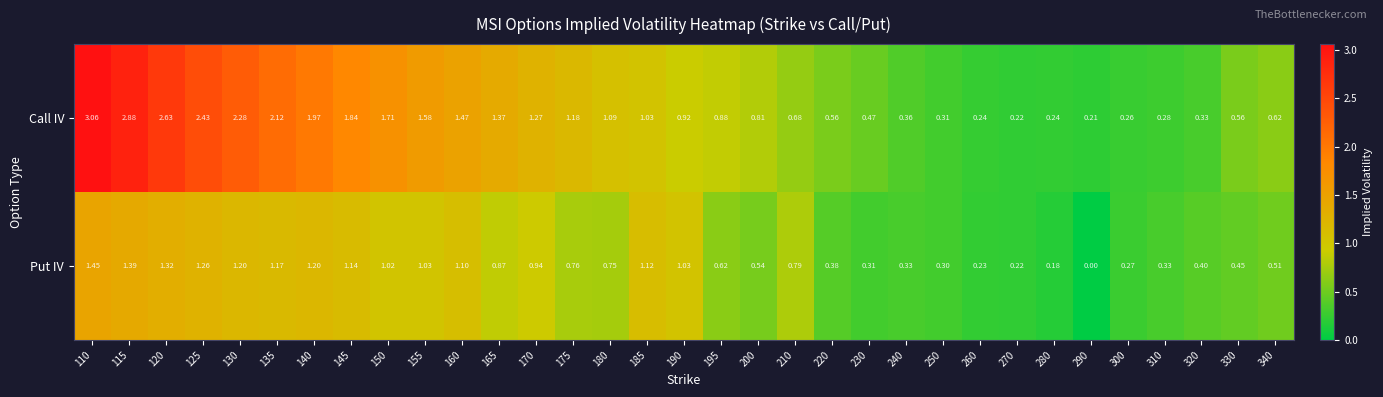

Which series has the largest total across all categories?

Call IV